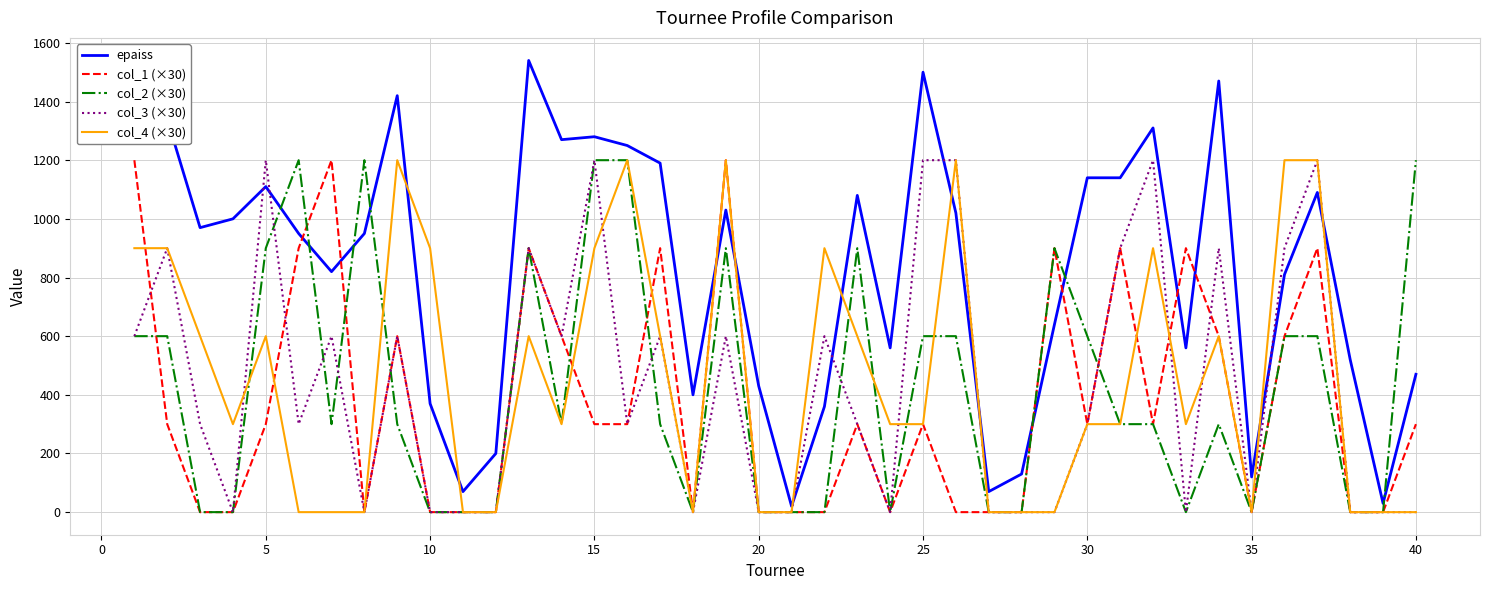

Which series has the widest spread of values?

epaiss